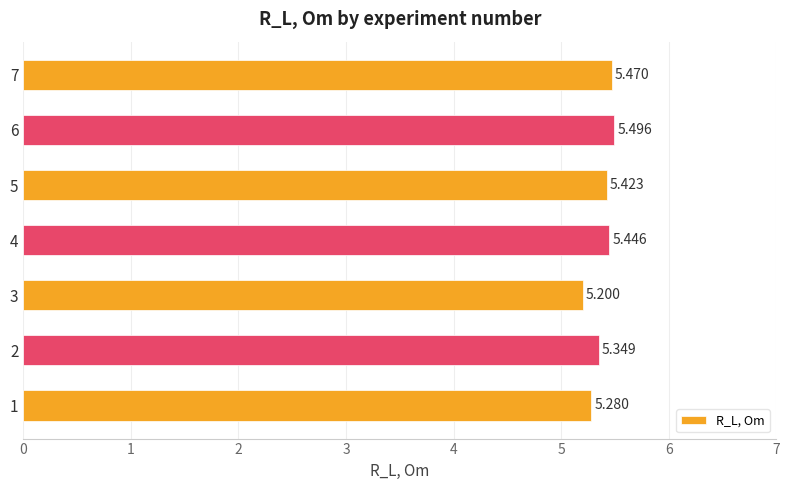

How many data points does each series have?

7